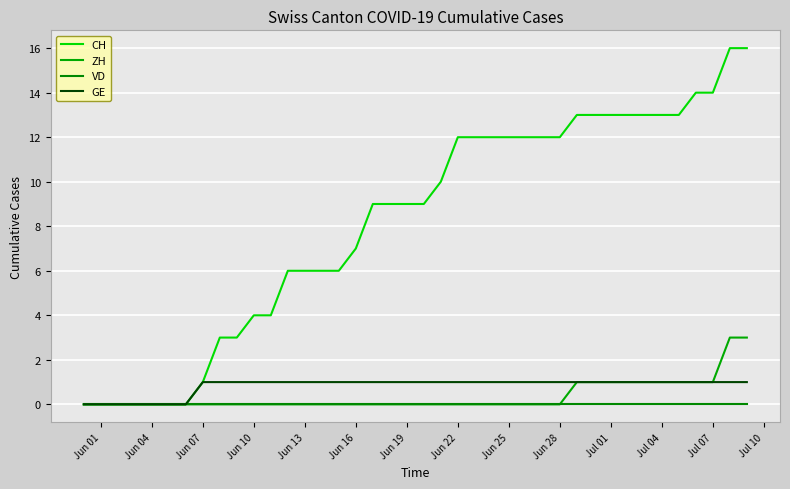

What is the highest value of the ZH series?

3